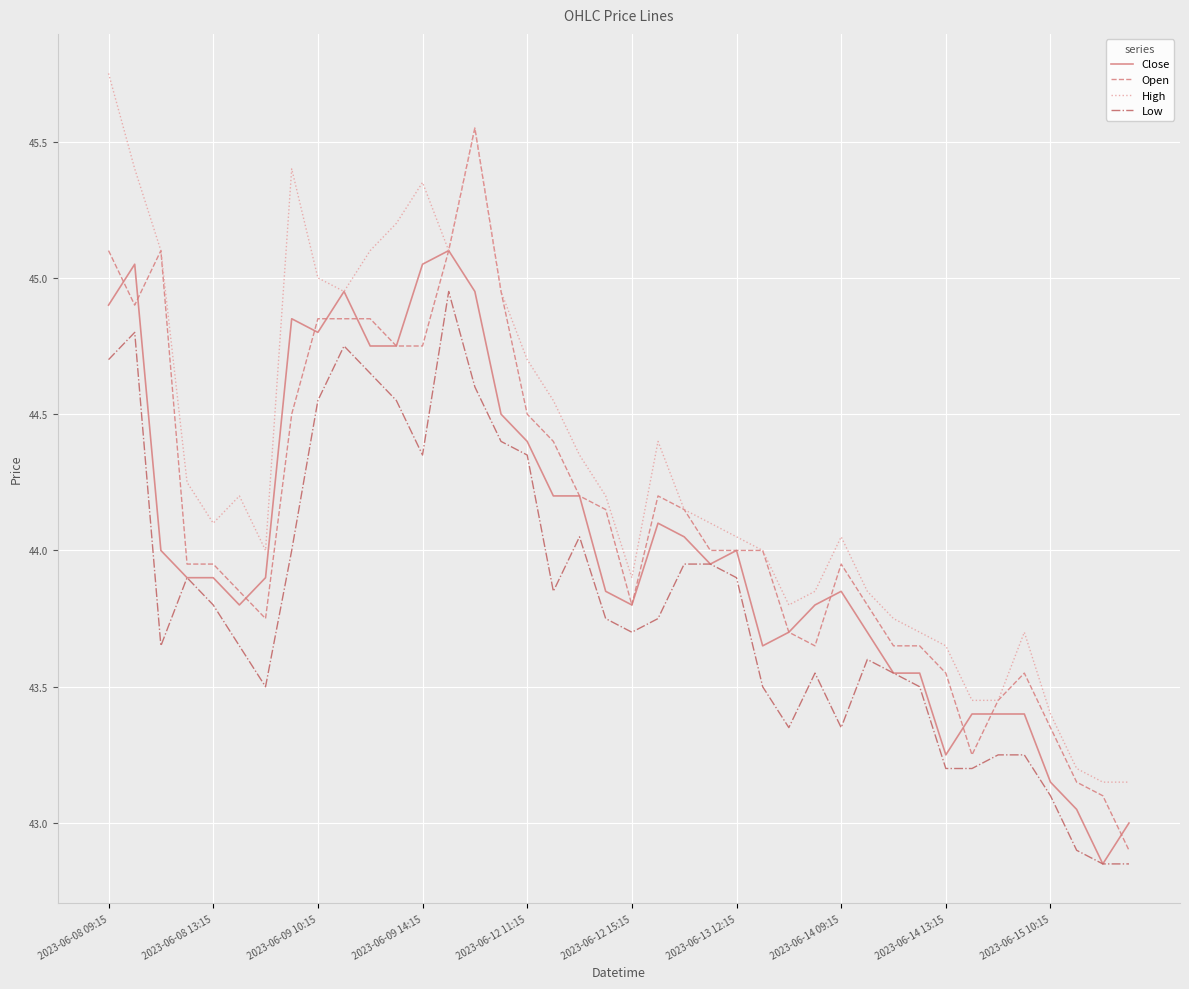

List the series in order of their peak value, highest first.

High, Open, Close, Low